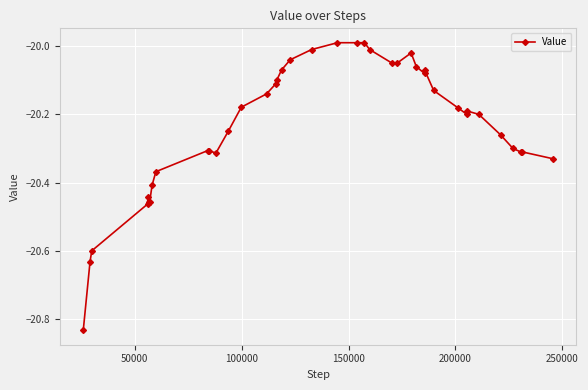

True or false: the data has more than 2 interior local peaks.

True